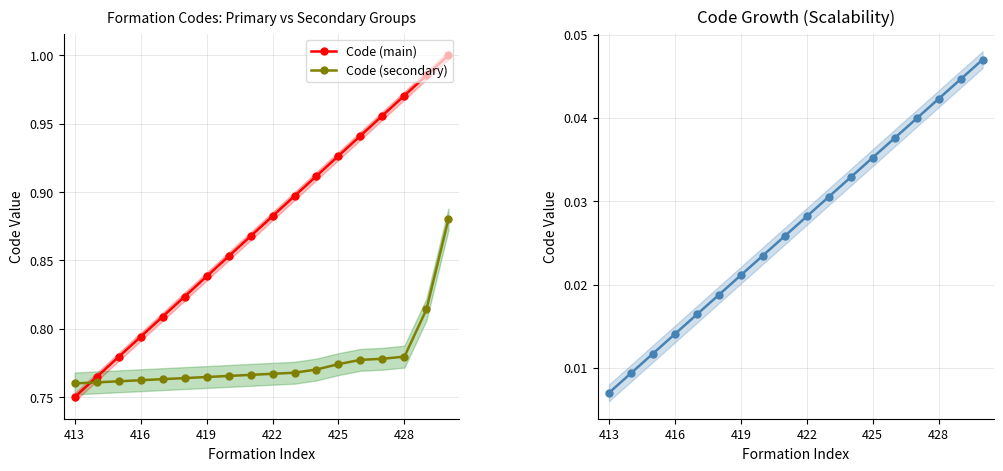

True or false: Code (secondary) and Code (main) intersect in this chart.

False